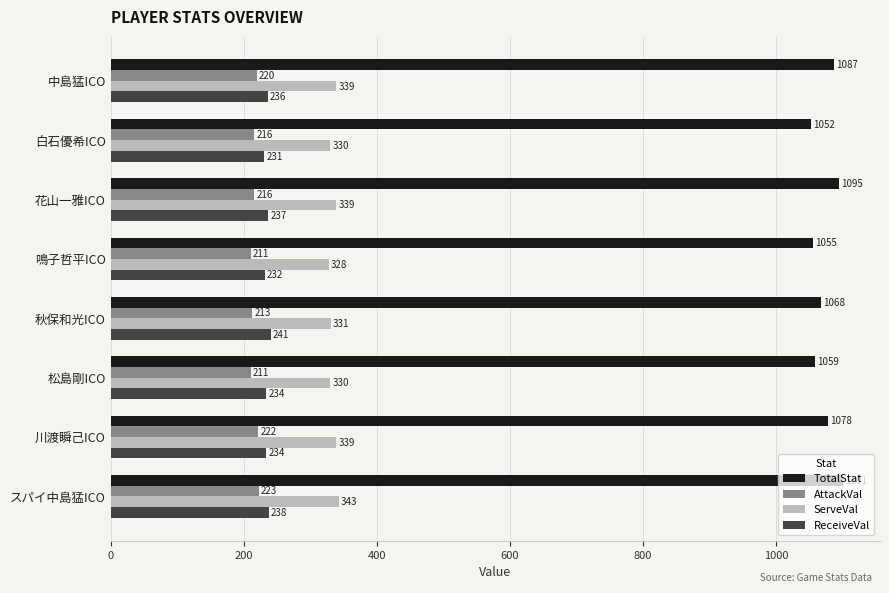

What value does the ReceiveVal series have at 秋保和光ICO?

241